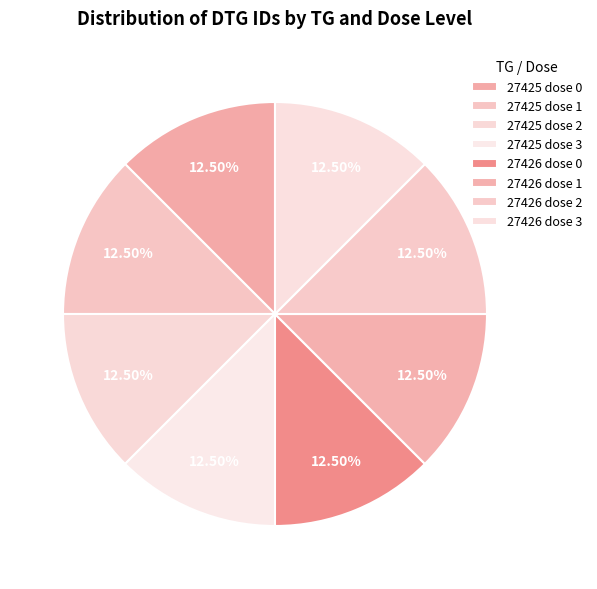

To the nearest percent, what percentage of the pie is 27426 dose 1?

13%